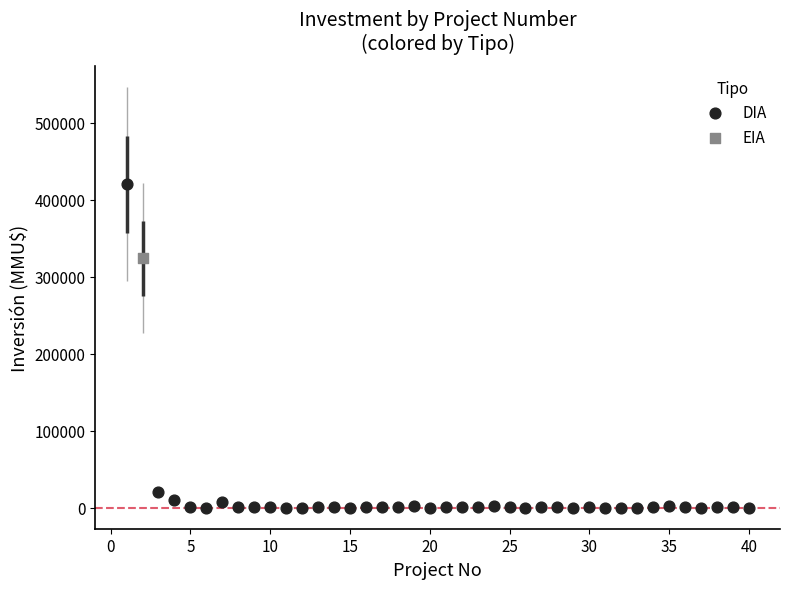

What are all the series names shown in the legend?

DIA, EIA